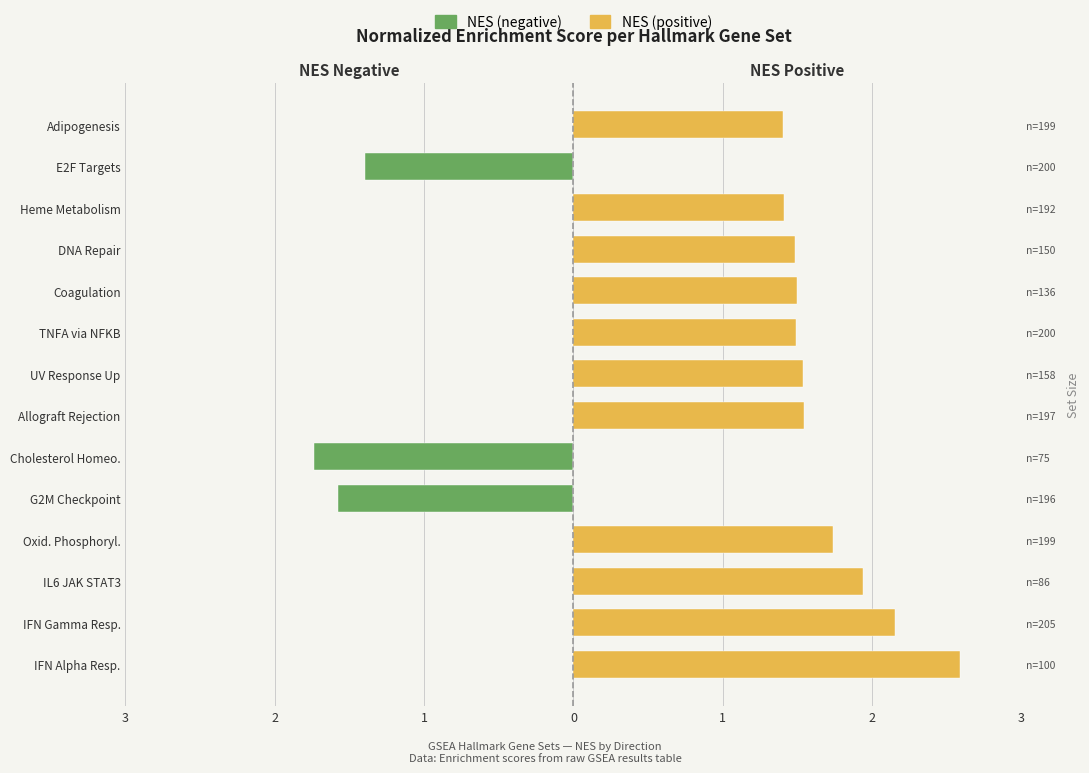

True or false: NES (positive) has a value of 1.5 at TNFA via NFKB.

True